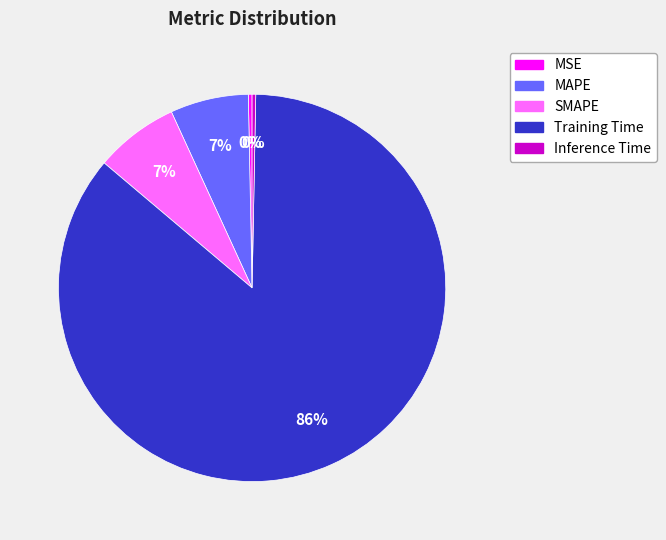

Count the number of slices in the pie.

5